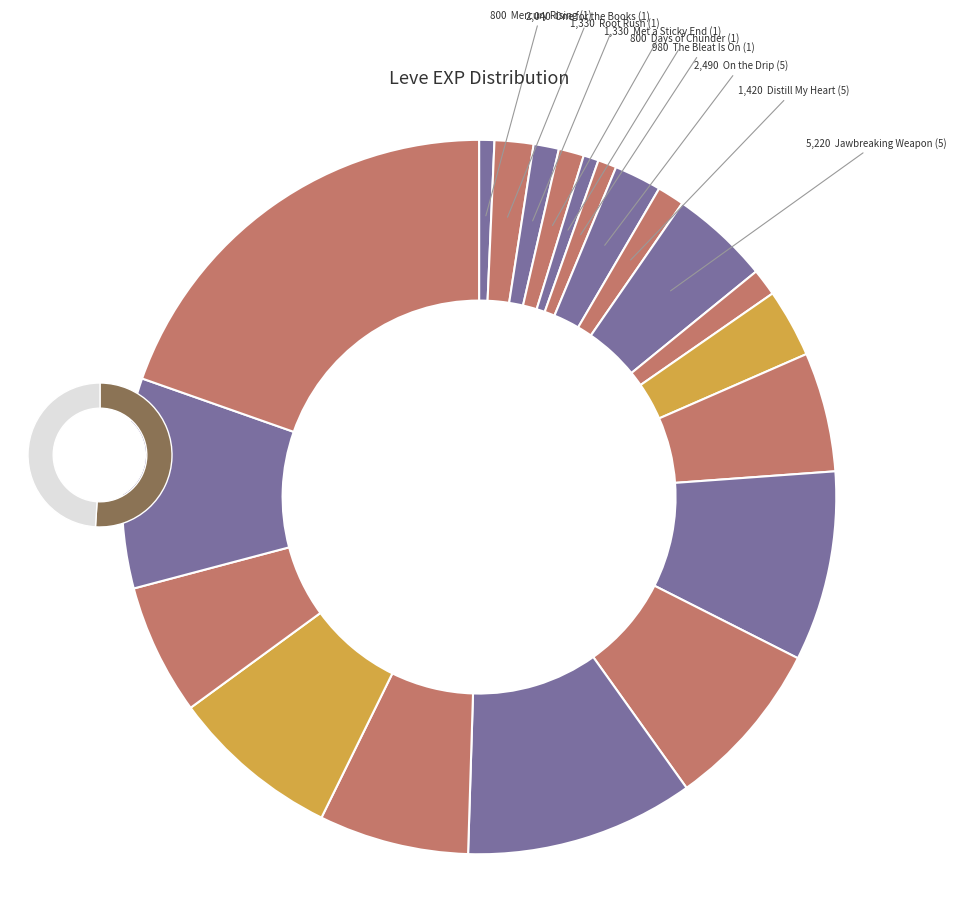

What is the change in value from Ash Picatrix (10) to One for the Road (10)?

-4150